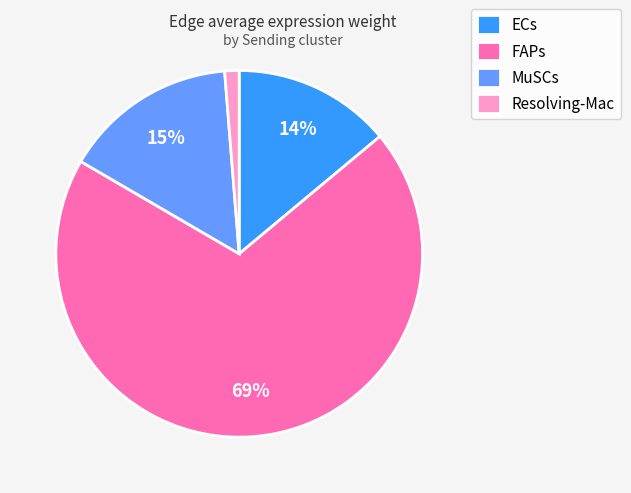

To the nearest percent, what is the combined percentage of ECs and MuSCs?

29%